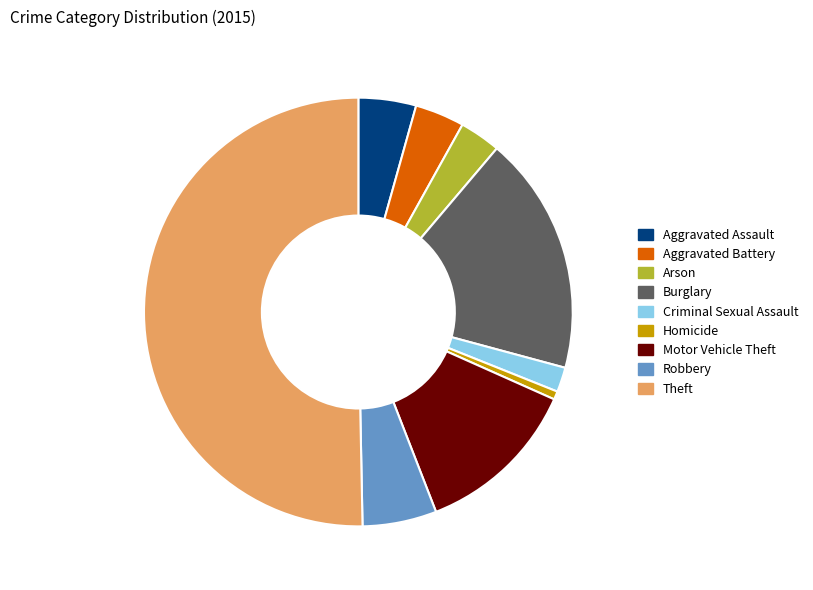

What is the majority slice?

Theft